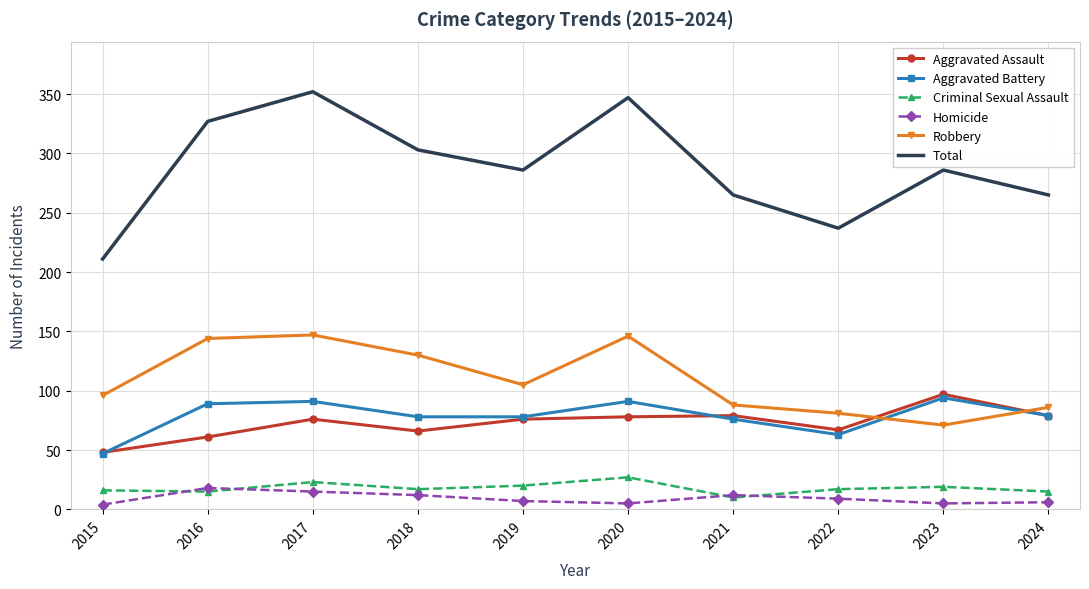

Where is the first local minimum for Total?

2019